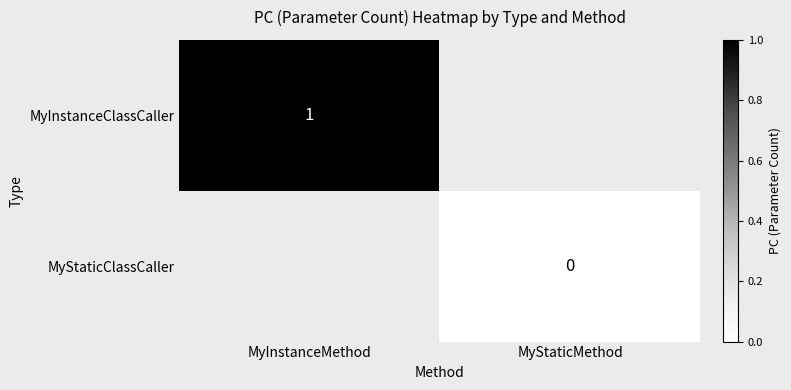

At which category does the chart reach its peak across all series?

MyInstanceMethod